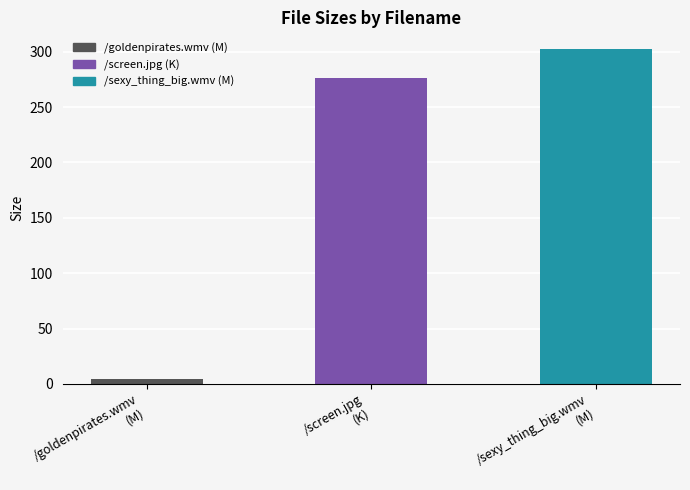

What is the label of the 1st bar from the right?

/sexy_thing_big.wmv
(M)